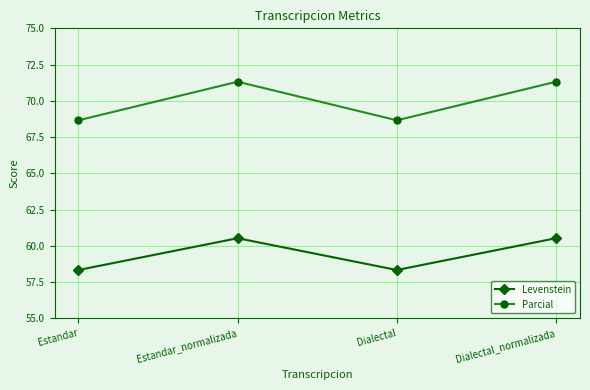

Count the Levenstein values in the range 58 to 60.

2